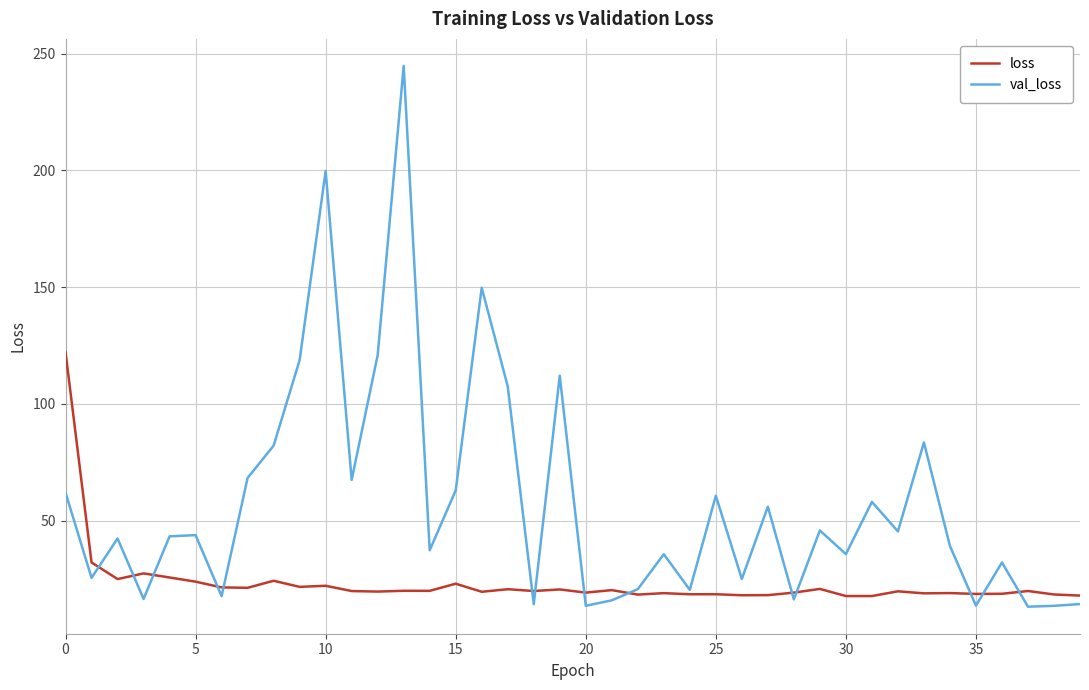

What are all the series names shown in the legend?

loss, val_loss